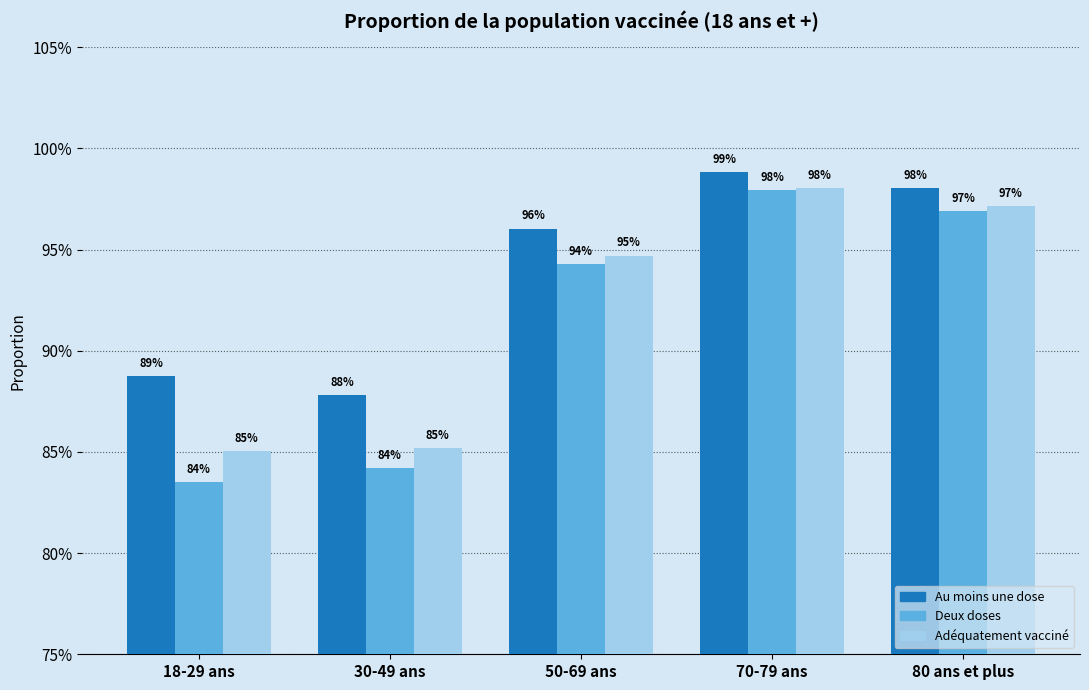

Does the chart contain any negative values?

No